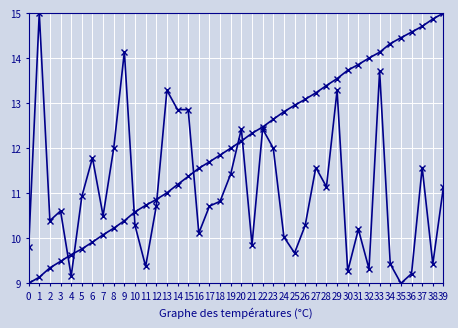

Does the chart have visible grid lines?

Yes